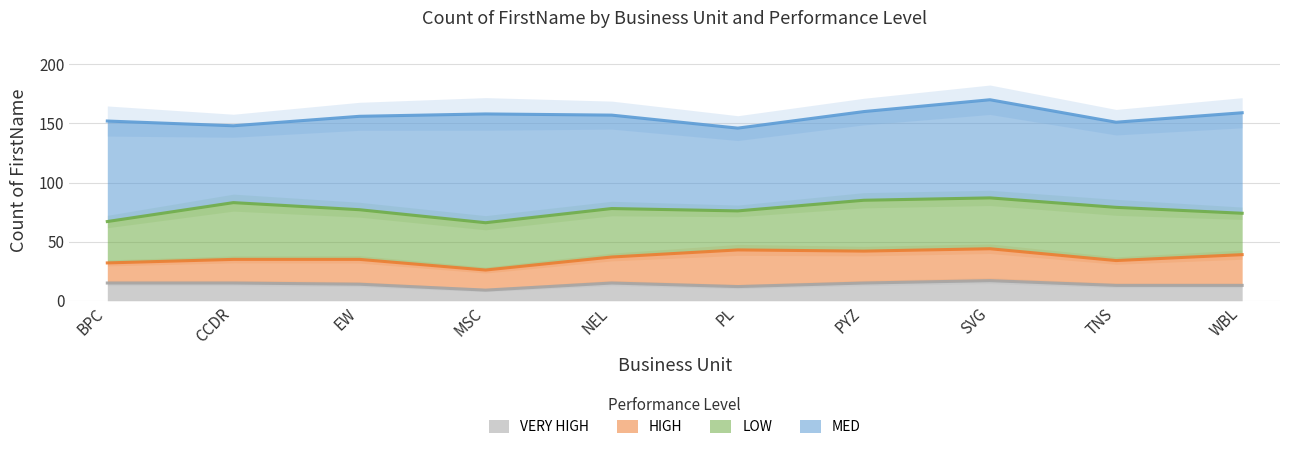

Rank the series at PL from highest to lowest value.

MED, LOW, HIGH, VERY HIGH